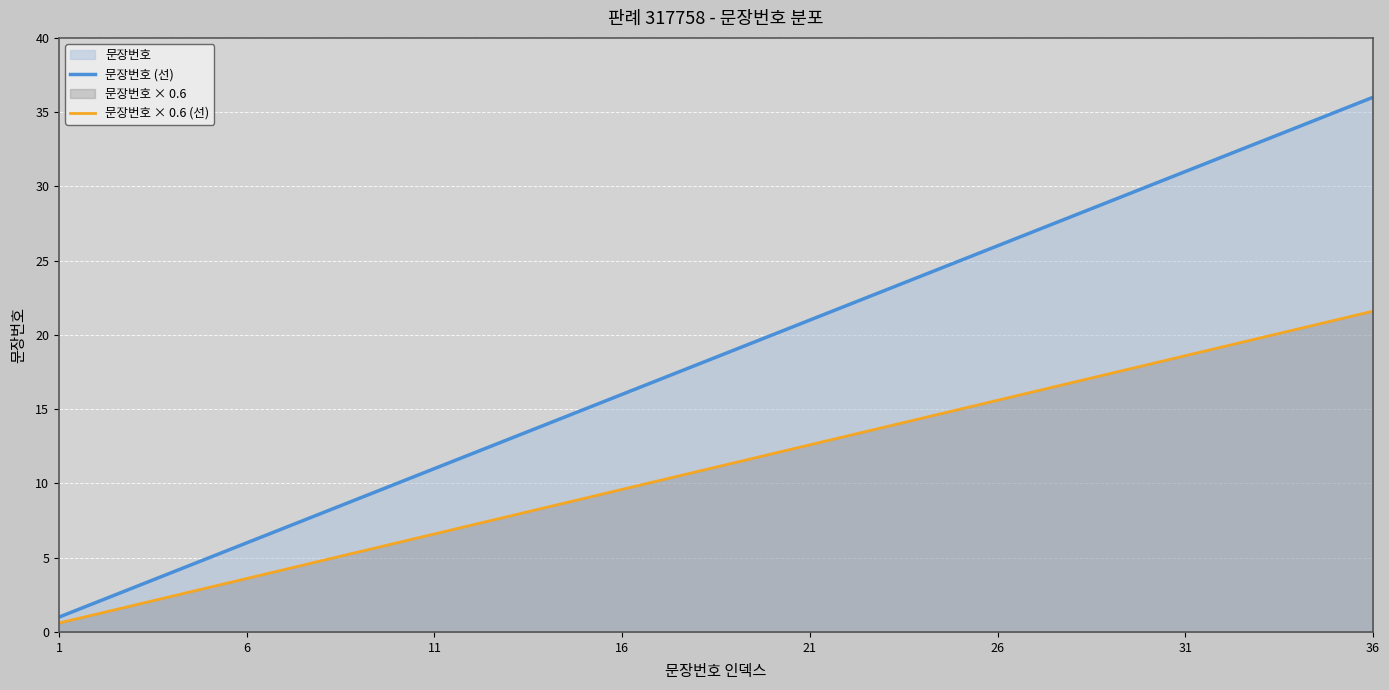

Which series has the largest total across all categories?

문장번호 (선)